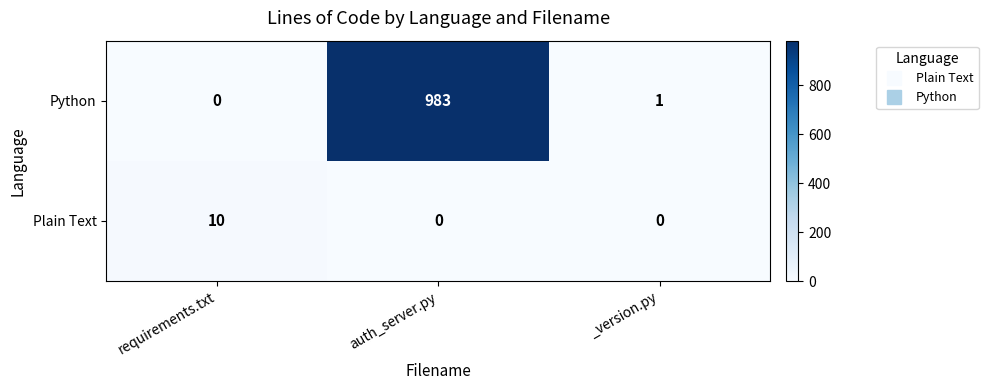

What is the sum of the Python values at auth_server.py and _version.py?

984